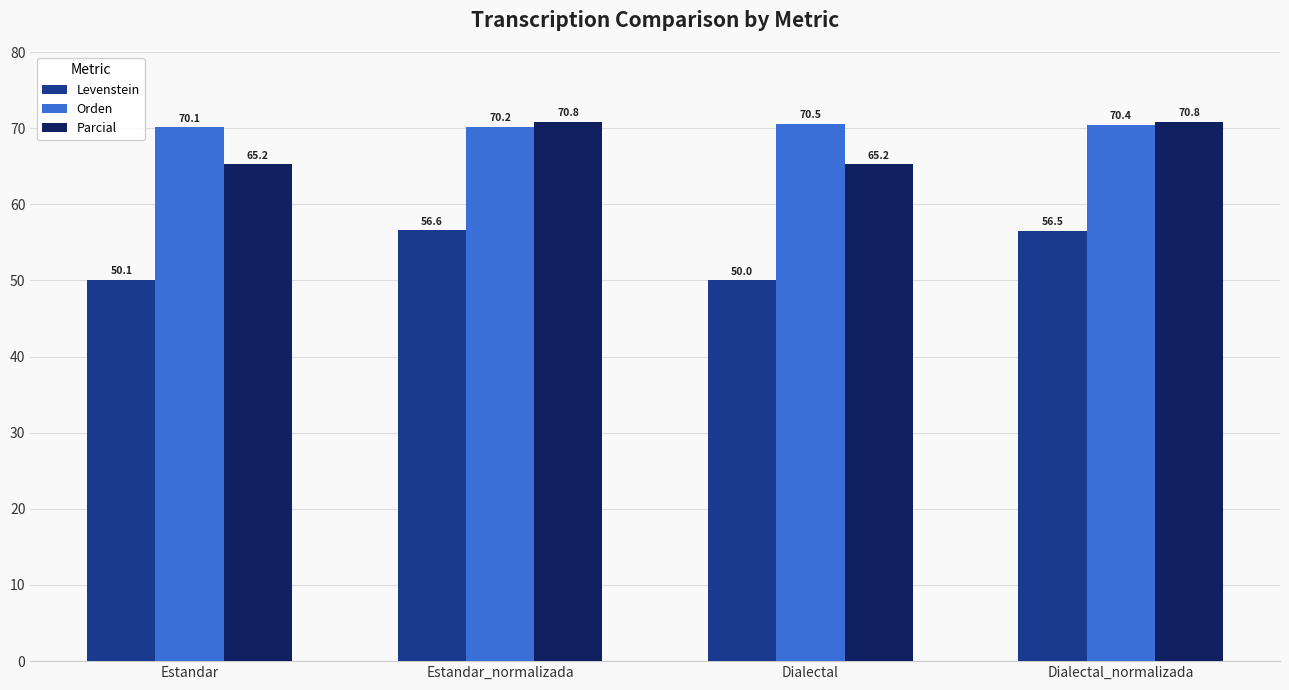

How many groups of bars are there?

4